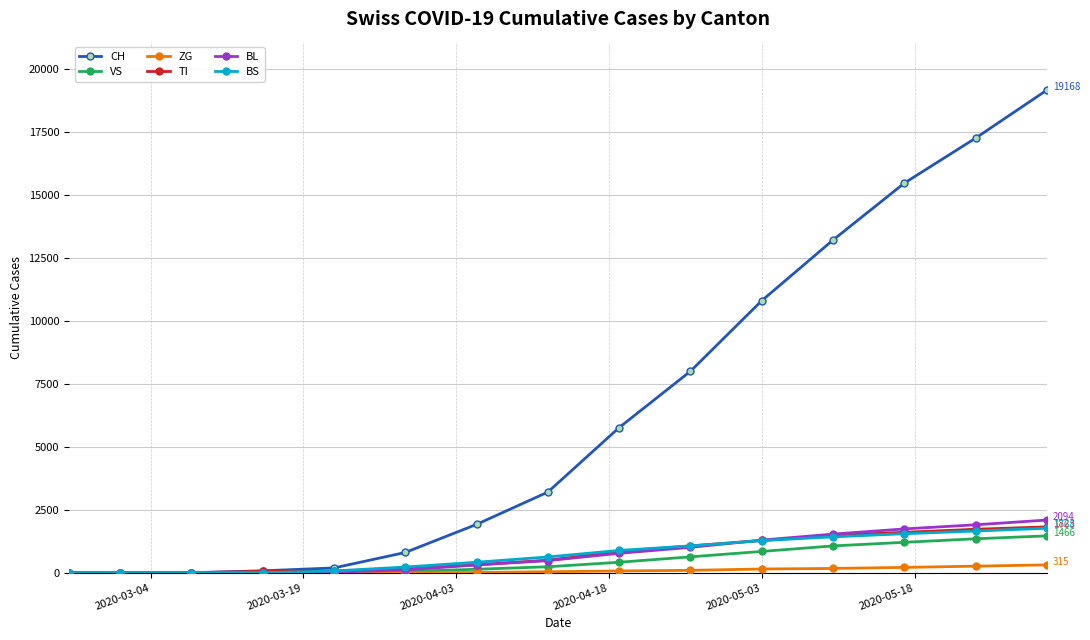

What is the greatest value displayed?

19168